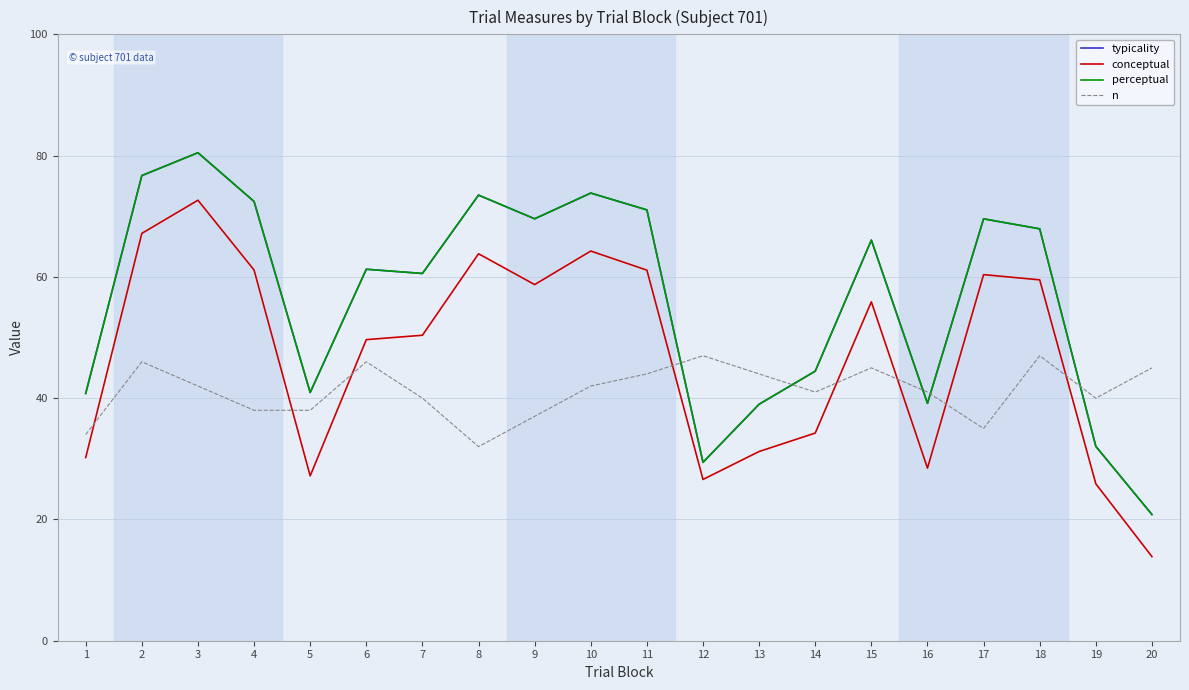

True or false: typicality and perceptual intersect in this chart.

False